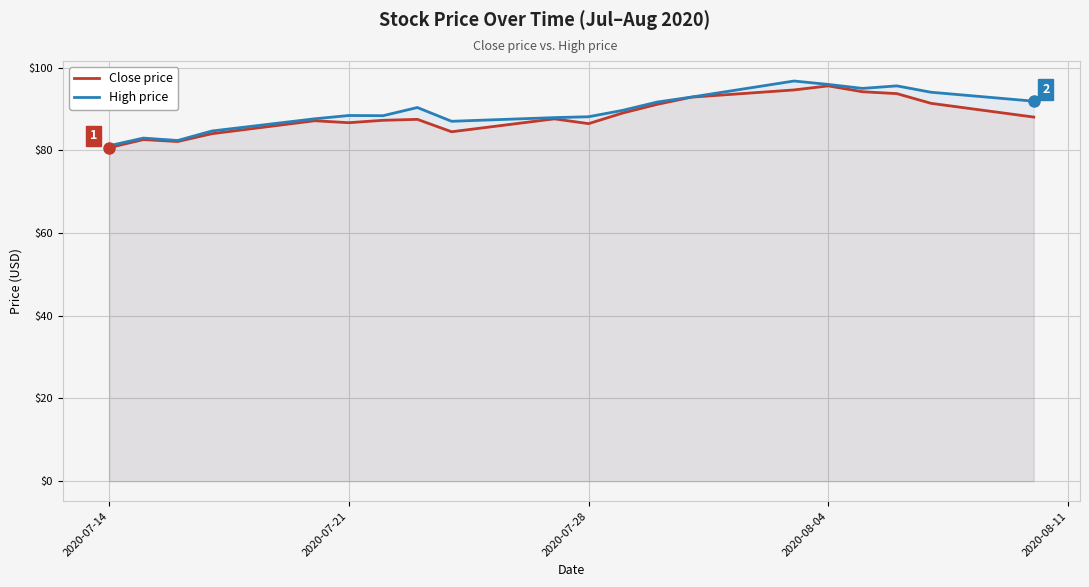

Which series has the largest total across all categories?

High price